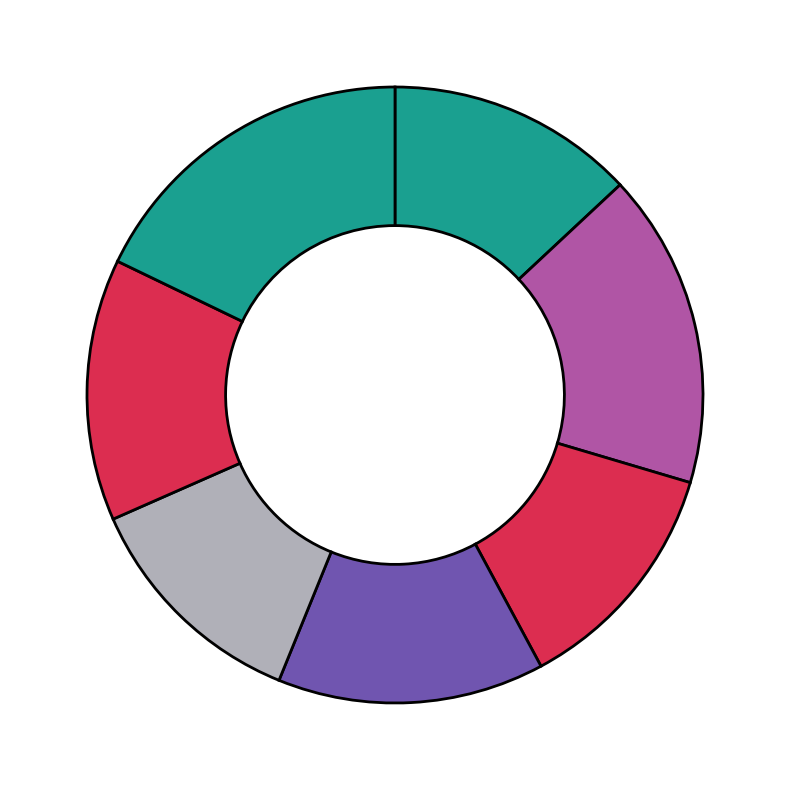

How many slices are in this pie chart?

7